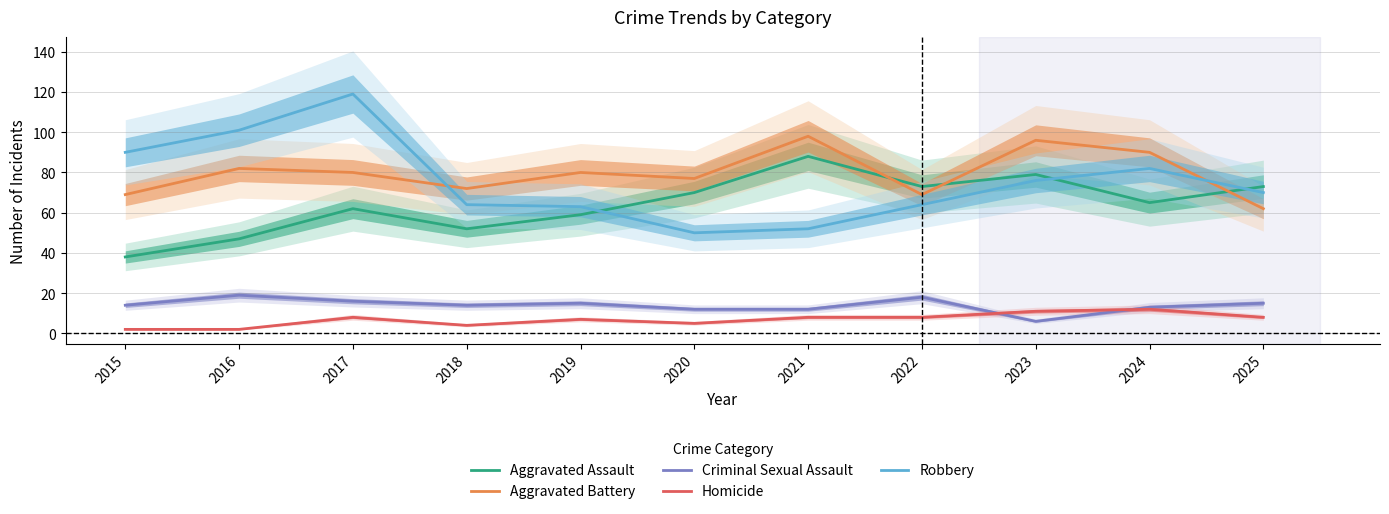

How many lines are shown in the chart?

5